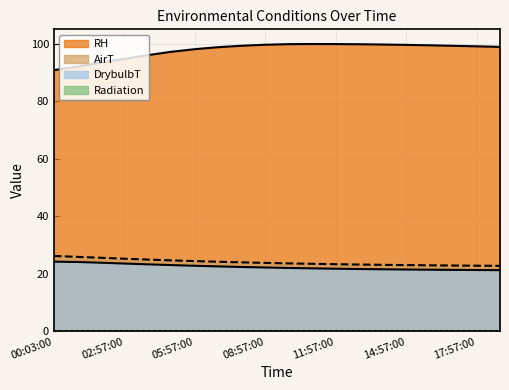

What is the minimum value for RH?

90.8